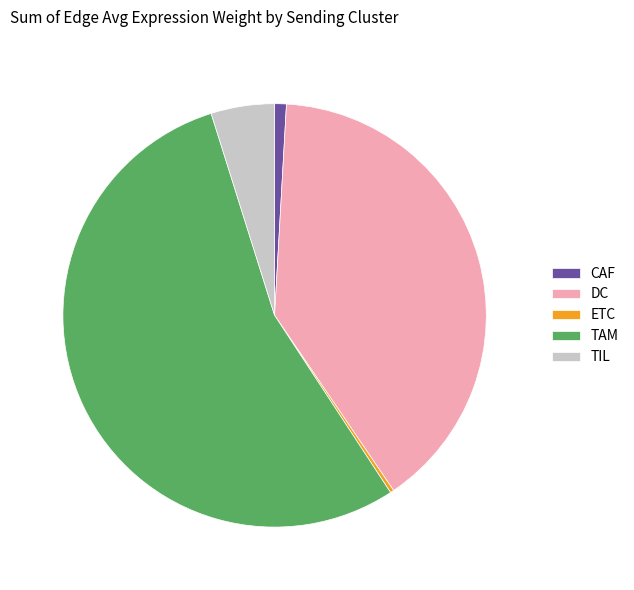

Is it true that TIL is 5% of the pie?

True